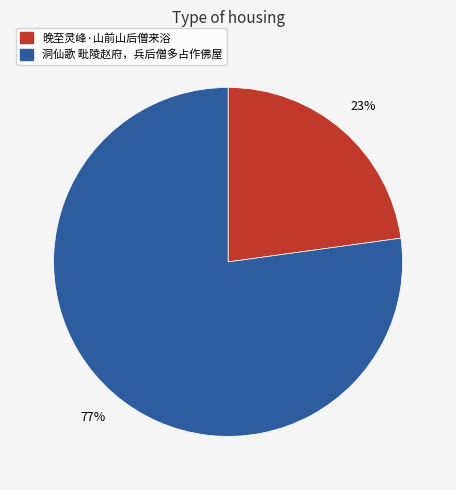

Combined, do 洞仙歌 毗陵赵府，兵后僧多占作佛屋 and 晚至灵峰·山前山后僧来浴 account for over 50%?

Yes